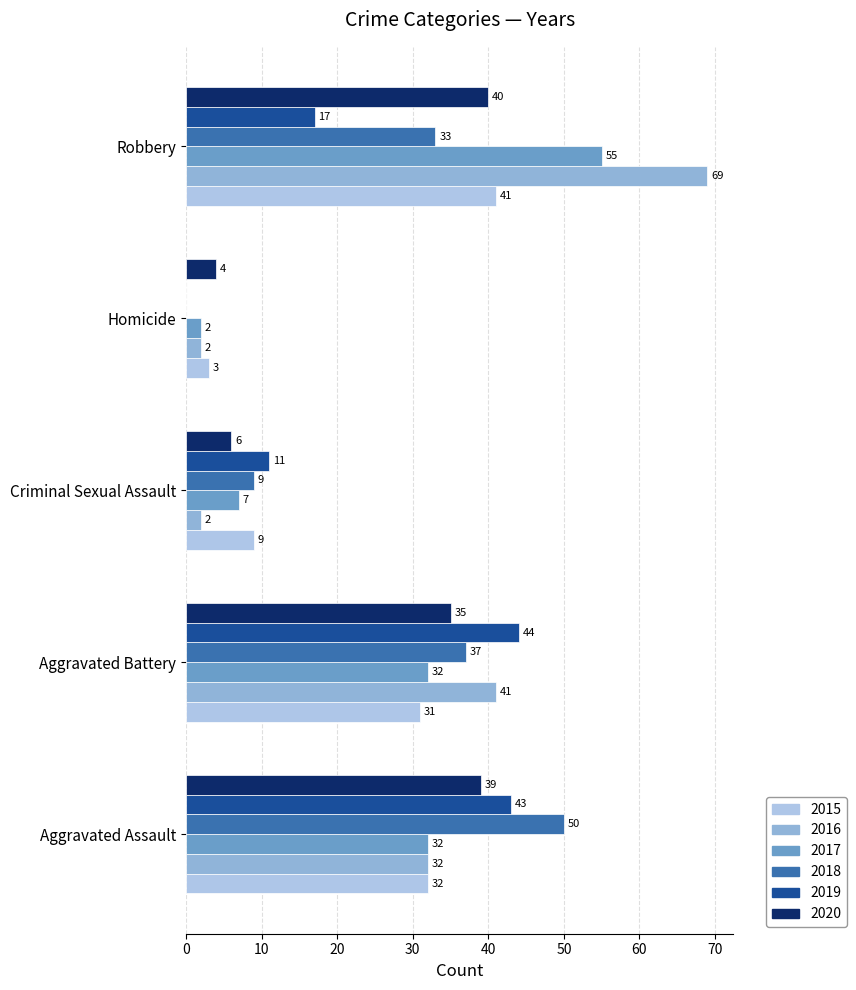

How many data points does each series have?

5